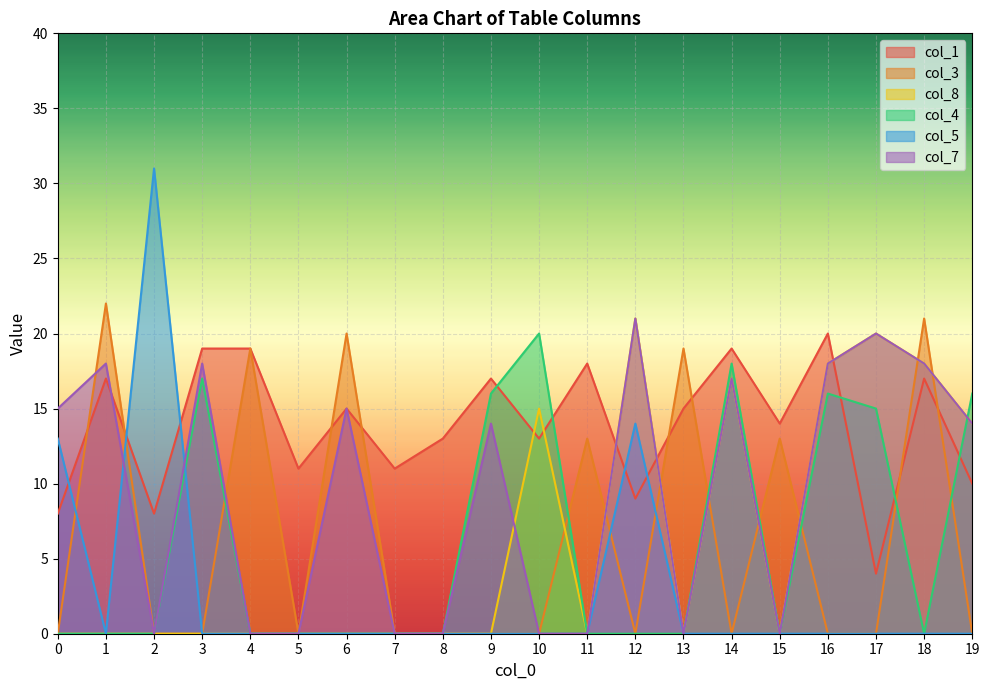

What is the value of the col_7 point at the 4th from the left?

18